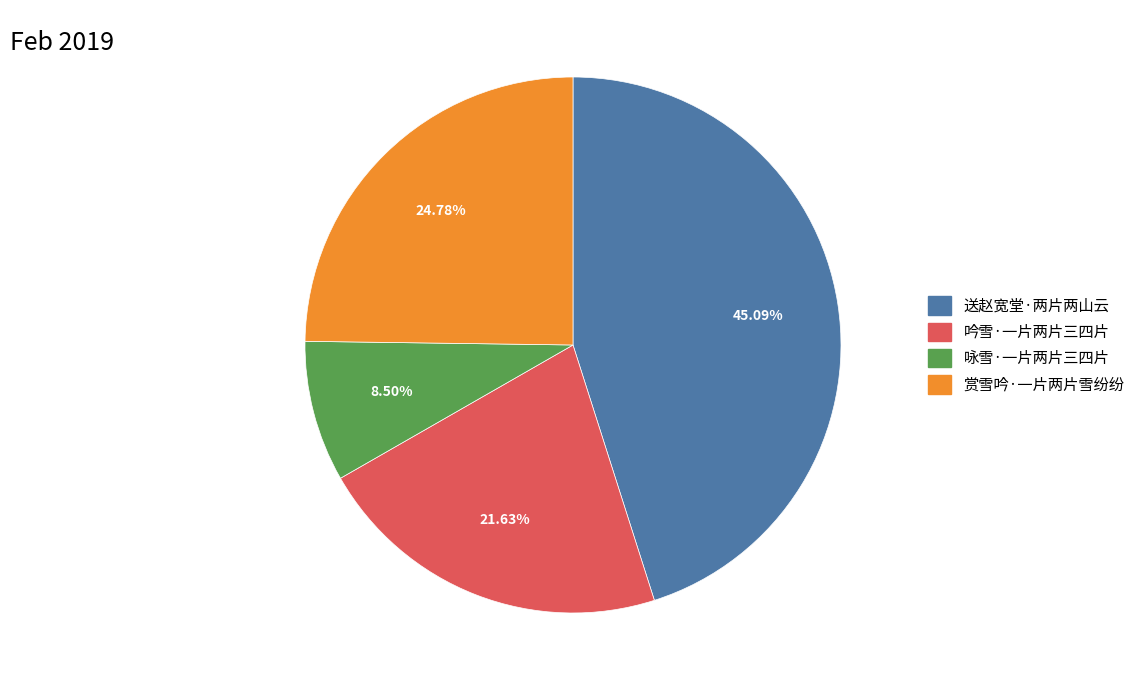

To the nearest percent, what percentage of the pie is 送赵宽堂·两片两山云?

45%